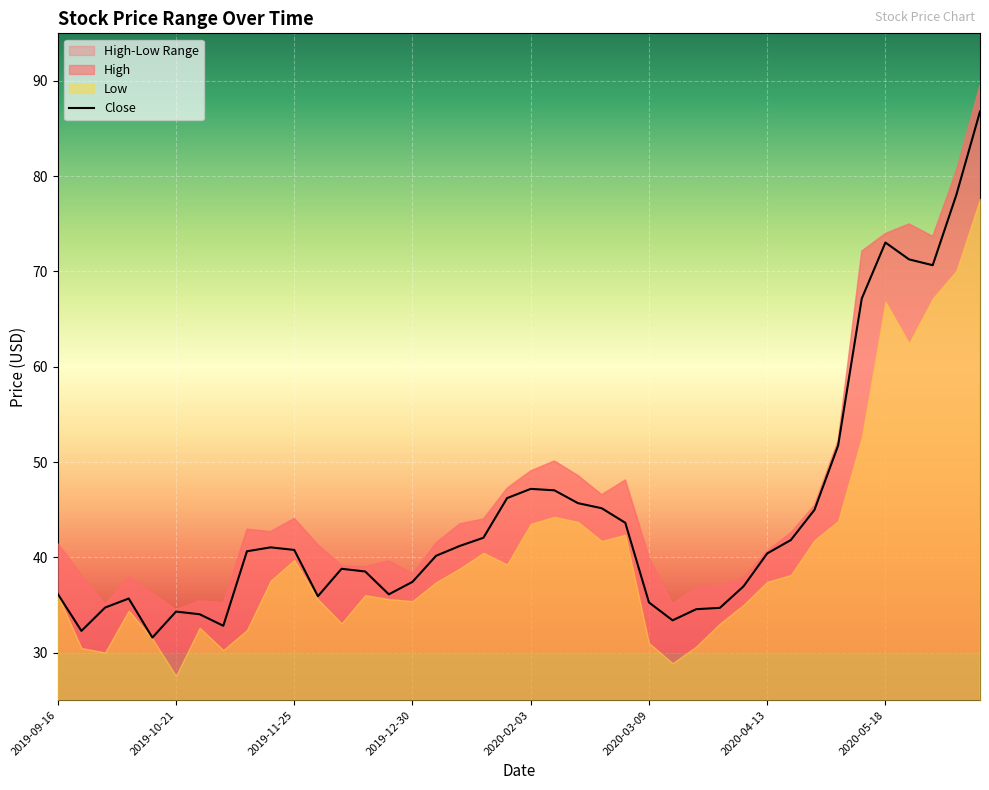

True or false: Close has a value of 47.2 at 2020-02-03.

True